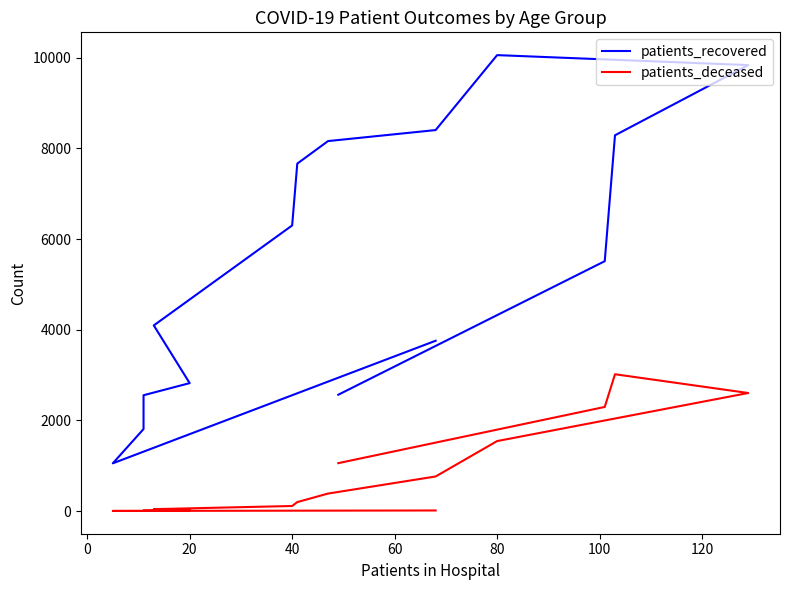

True or false: patients_recovered and patients_deceased cross at least once.

False